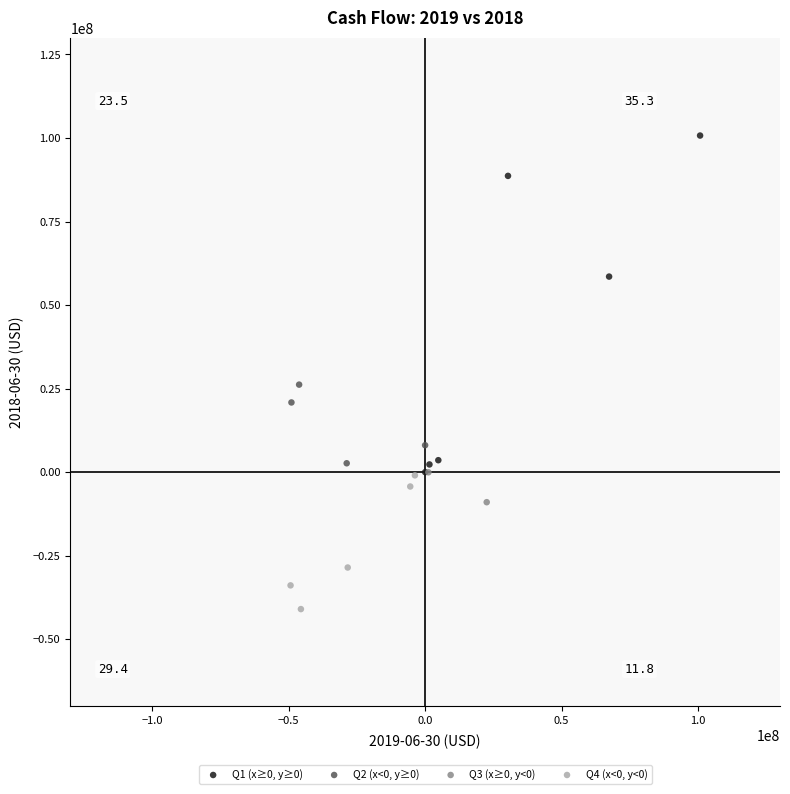

Which series reaches the maximum Y coordinate?

Q1 (x≥0, y≥0)